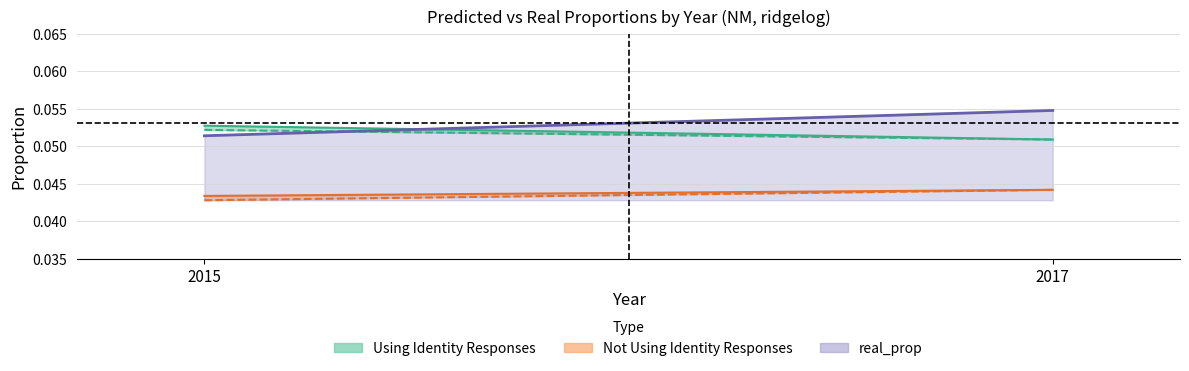

Reading left to right, what are all the values shown in this chart?

pred_prop: 0.1	0.1
pred_prop_2017: 0.1	0.1
Not_Using_pred: 0.0	0.0
Not_Using_pred_2017: 0.0	0.0
real_prop: 0.1	0.1